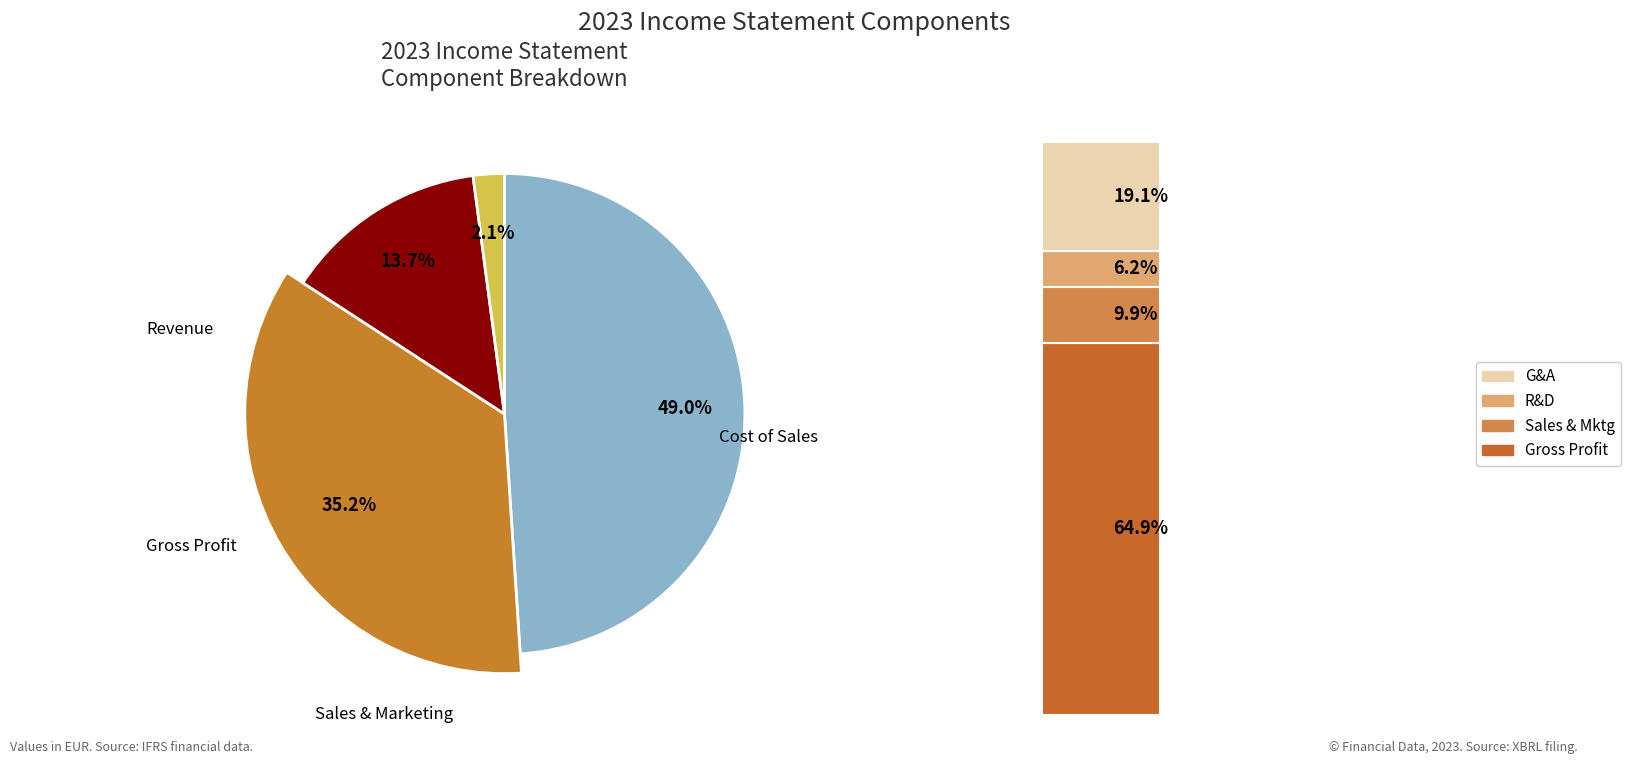

Approximately how many times larger is the value at RevenueFromContractsWithCustomers compared to SalesAndMarketingExpense?

23.4